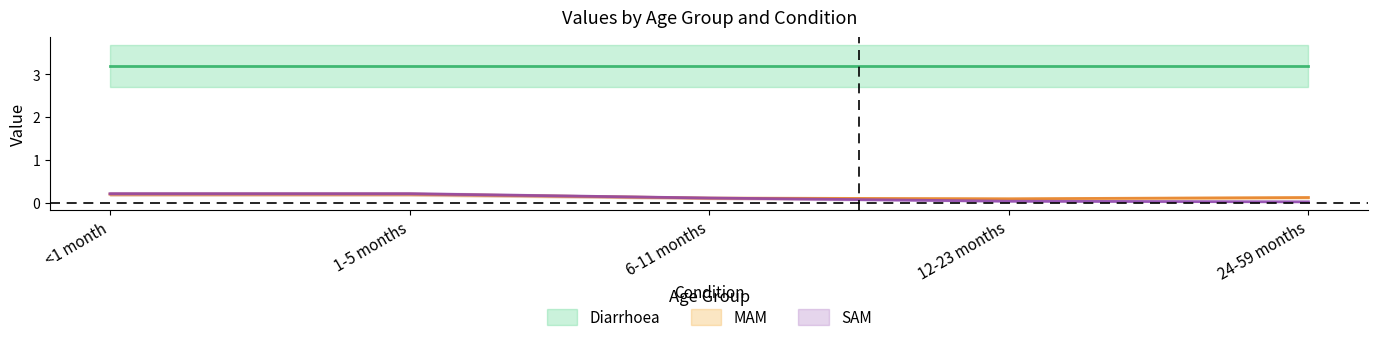

Is it true that SAM equals 0.3 at <1 month?

False